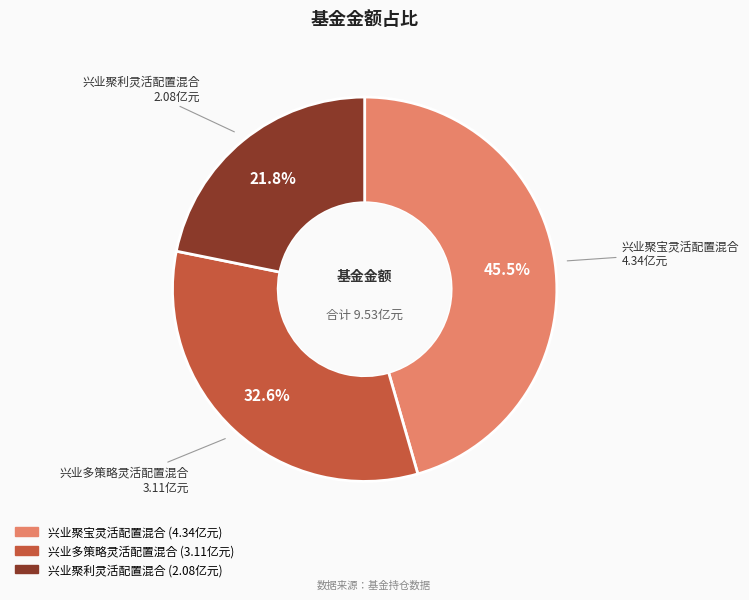

Between 兴业聚利灵活配置混合 and 兴业聚宝灵活配置混合, which is larger?

兴业聚宝灵活配置混合